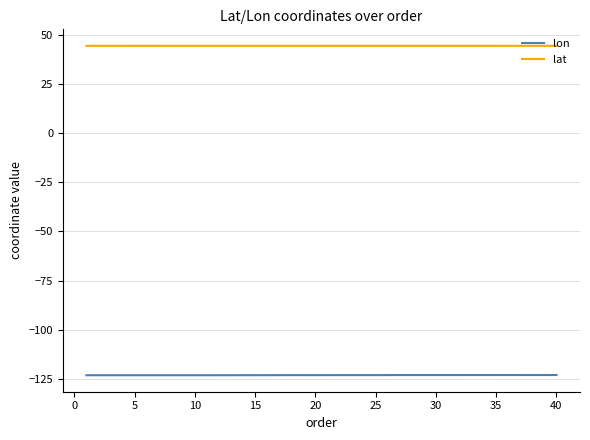

Which series has the largest total across all categories?

lat